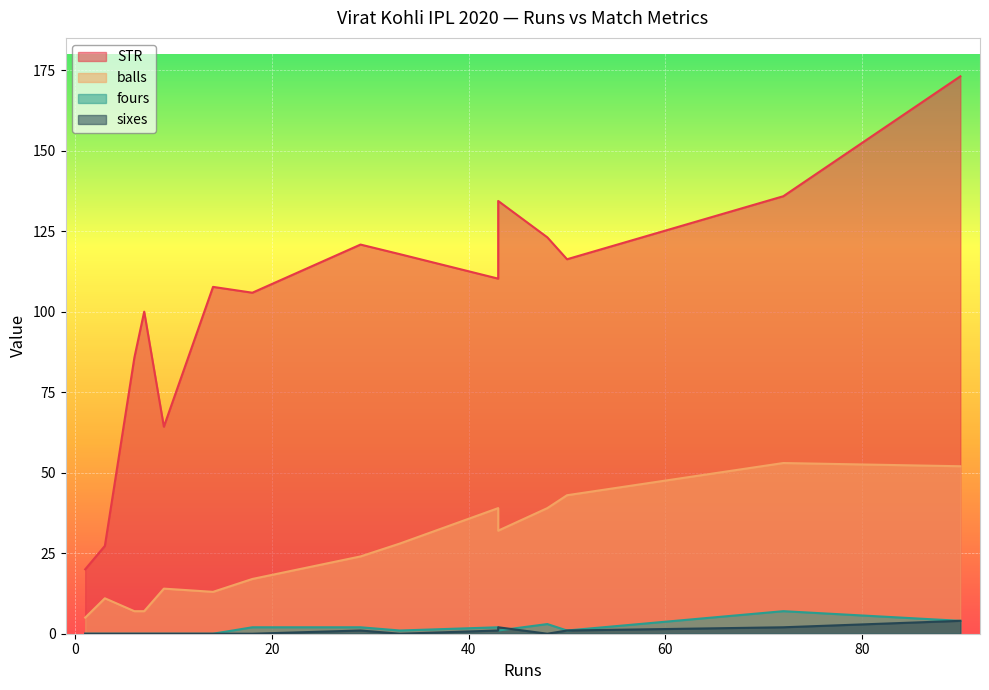

Is the value of fours at 43 greater than the value of sixes at 29?

Yes